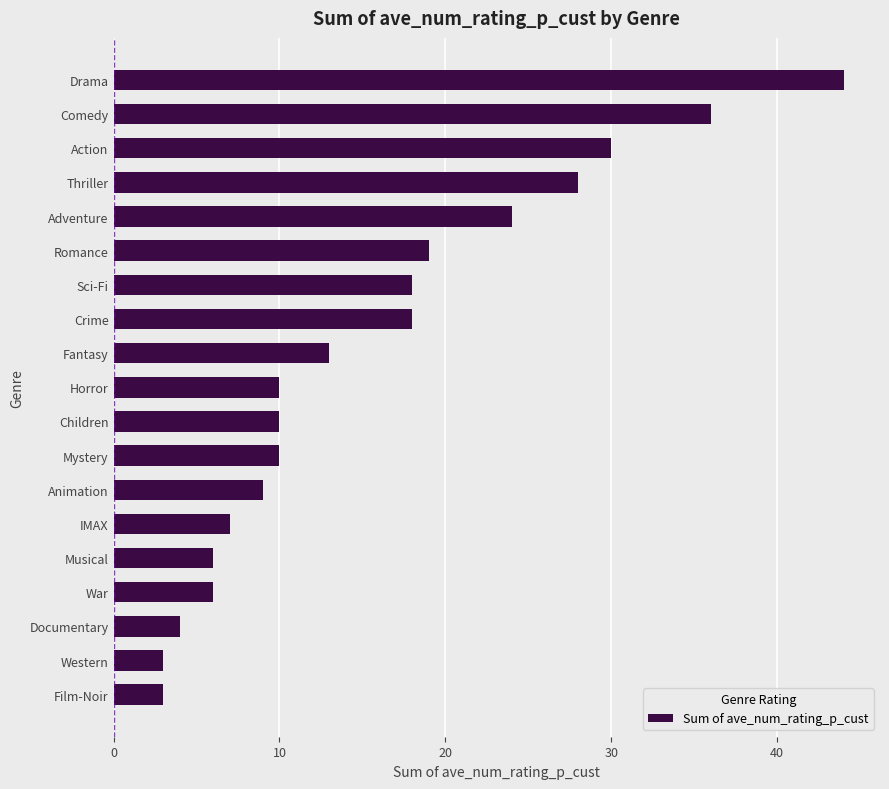

At which label is the value closest to 23?

Adventure